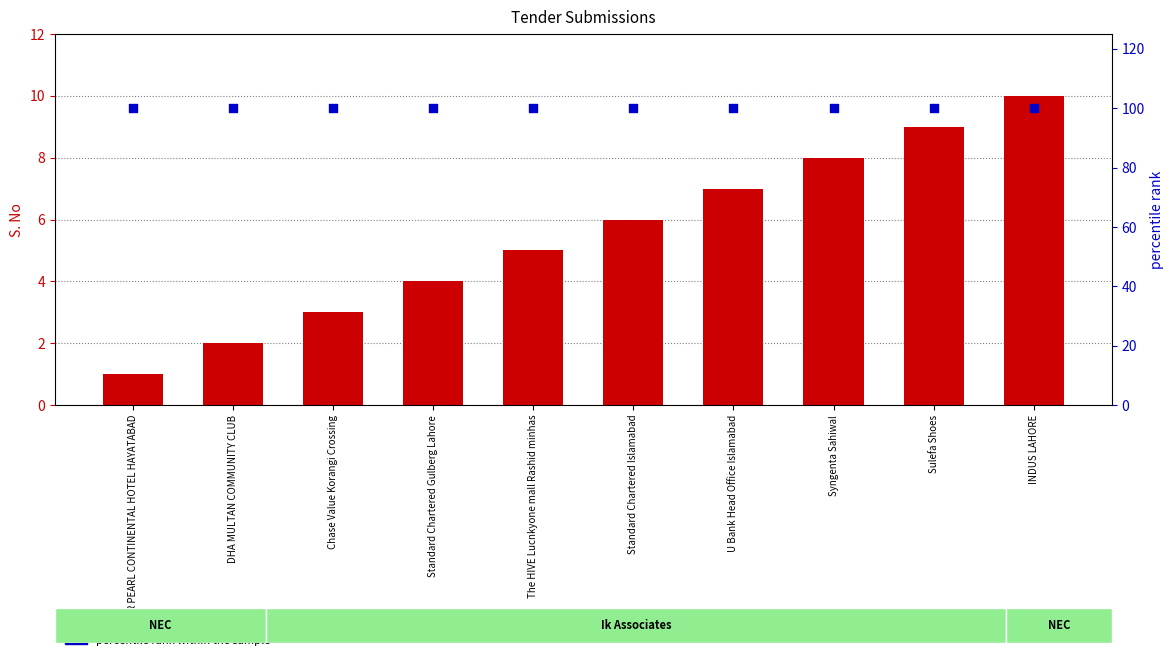

What is the total value across all series at Syngenta Sahiwal?

108